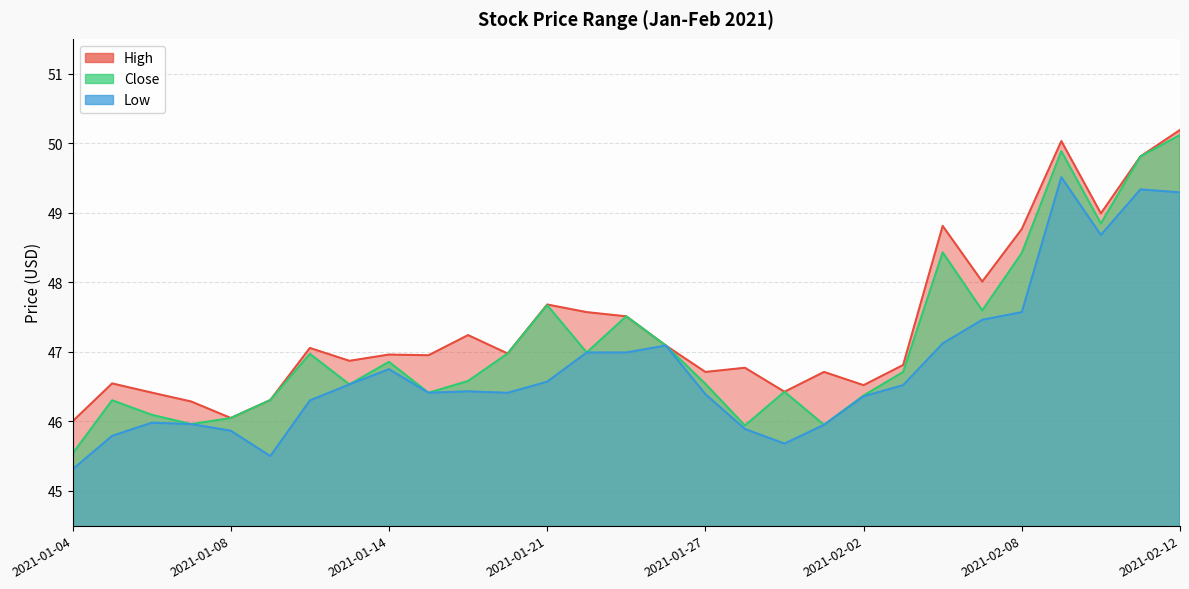

True or false: Close and High cross at least once.

False